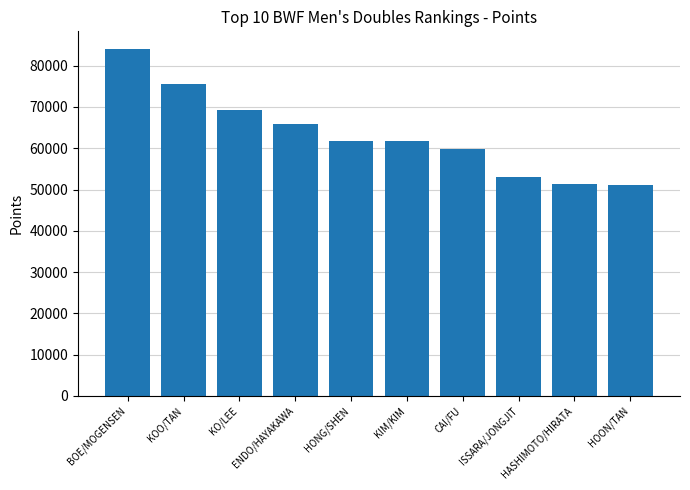

At which label does the data first exceed 61836?

BOE/MOGENSEN